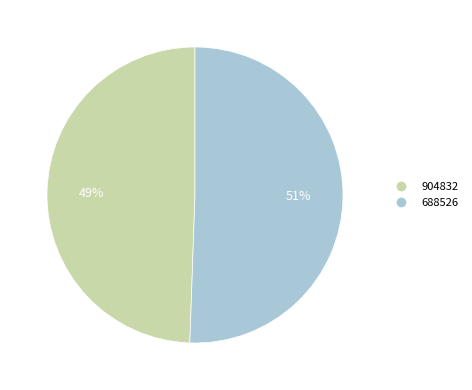

Rank the categories by value from highest to lowest.

688526, 904832